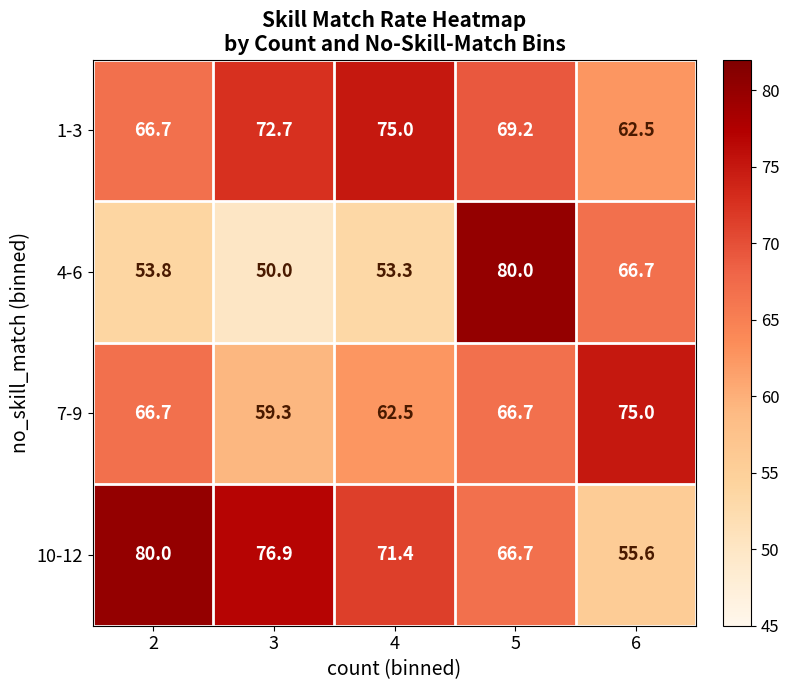

What is the smallest value displayed?

50.0